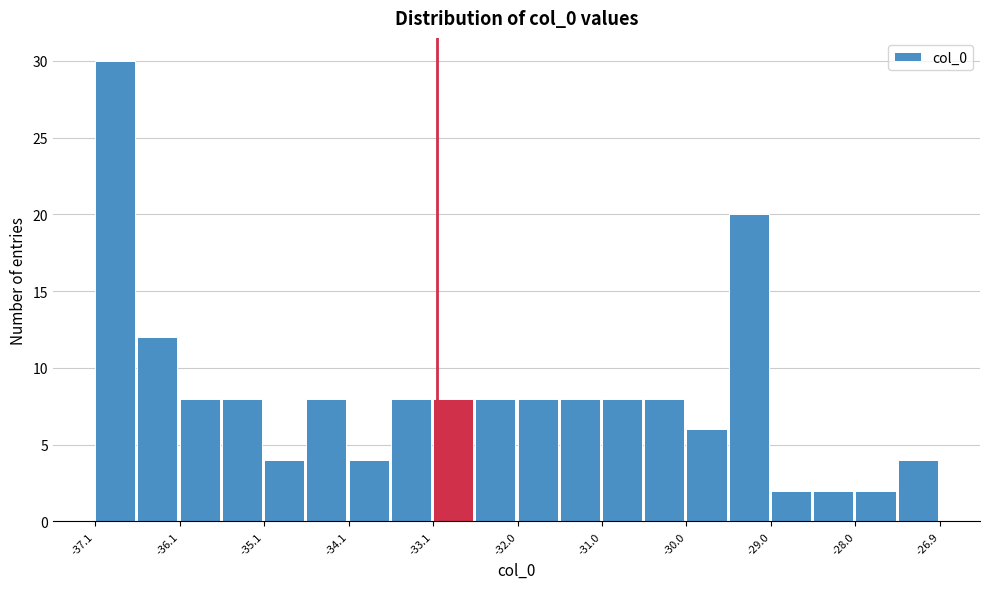

Around what value on the x-axis is the tallest bar? Give the approximate position of its centre, as read against the axis.

-36.8